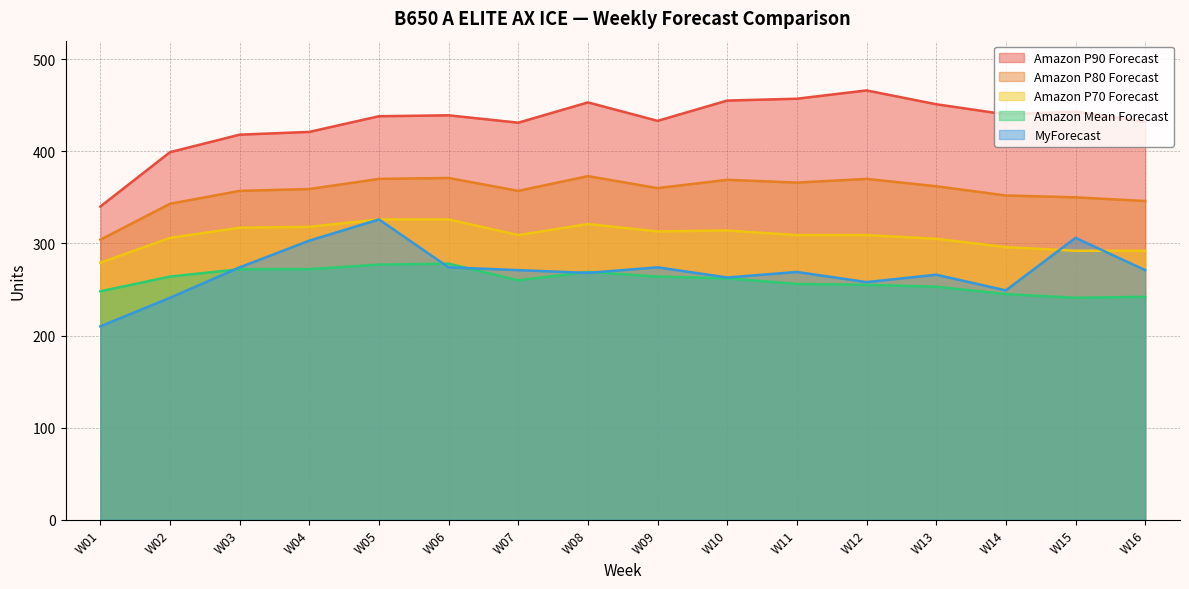

At which category does Amazon P90 Forecast reach its first local peak?

W06